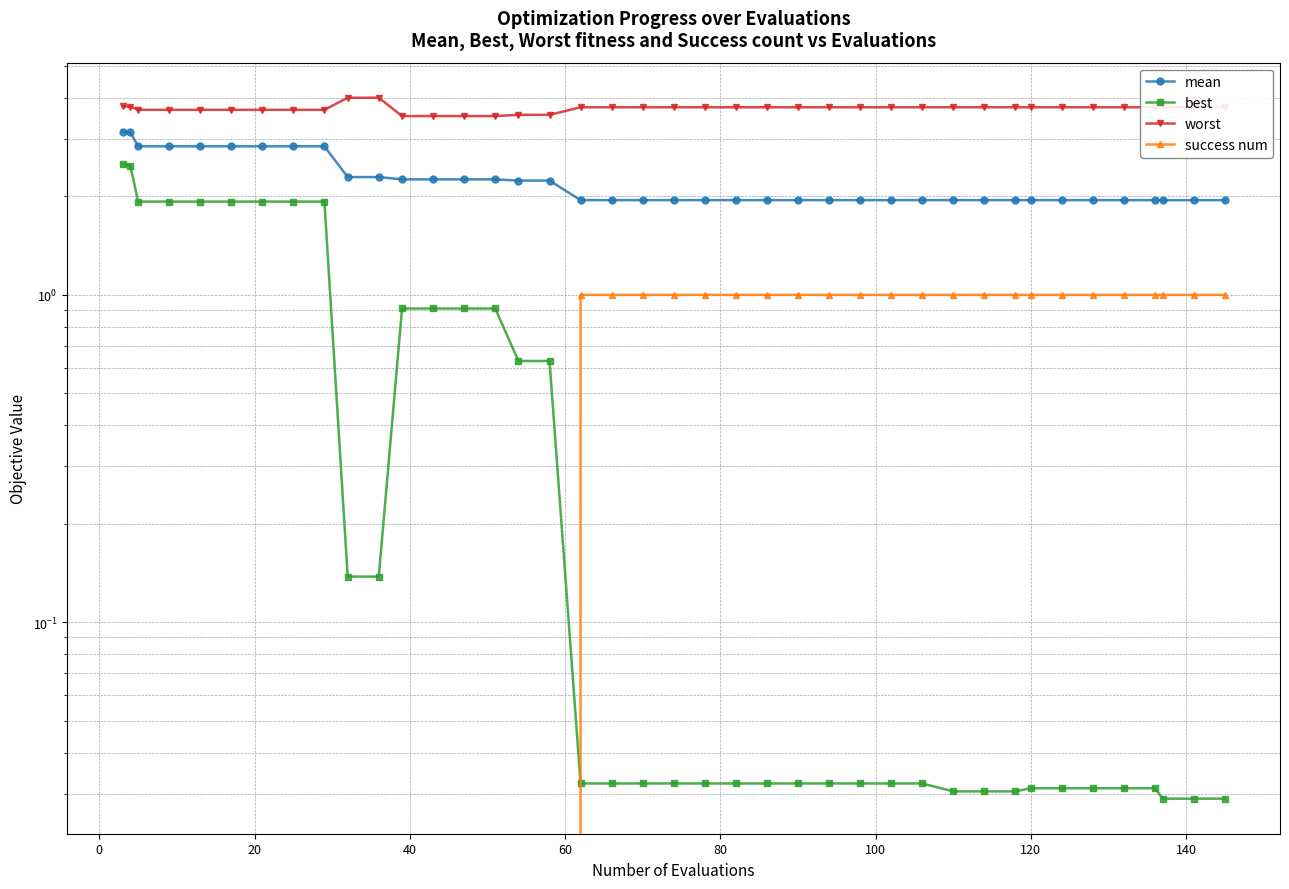

True or false: mean and worst cross at least once.

False